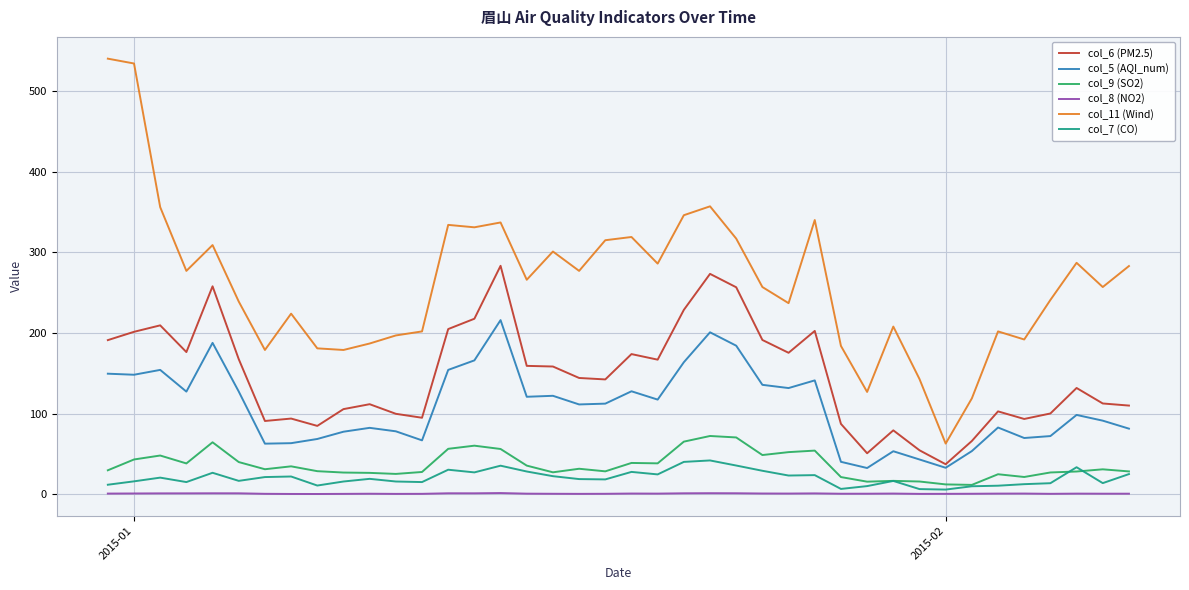

What is the difference between the maximum and minimum values in the col_11 (Wind) series?

477.0